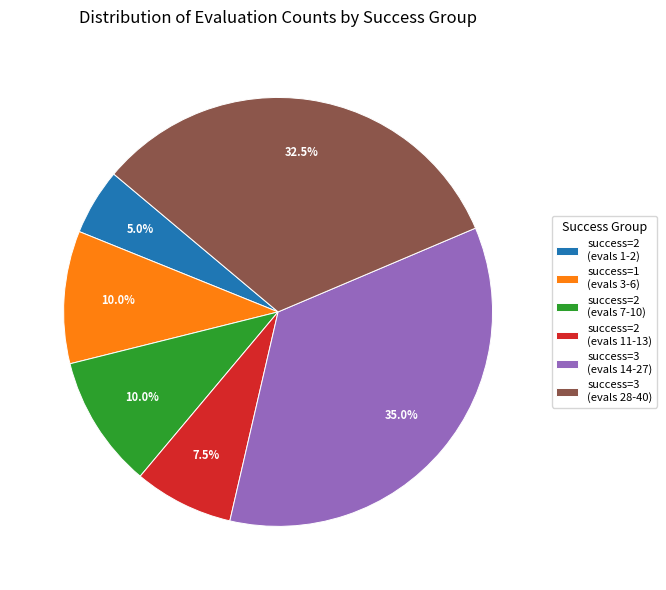

Approximately how many times larger is the value at success=3 (evals 14-27) compared to success=2 (evals 7-10)?

3.5